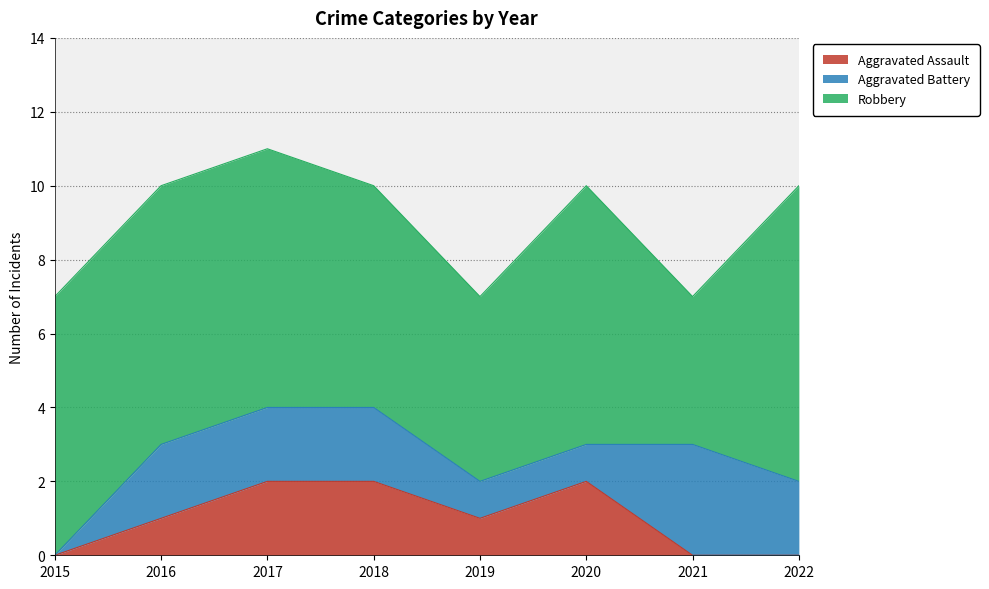

At which label does Aggravated Assault first exceed 1?

2017